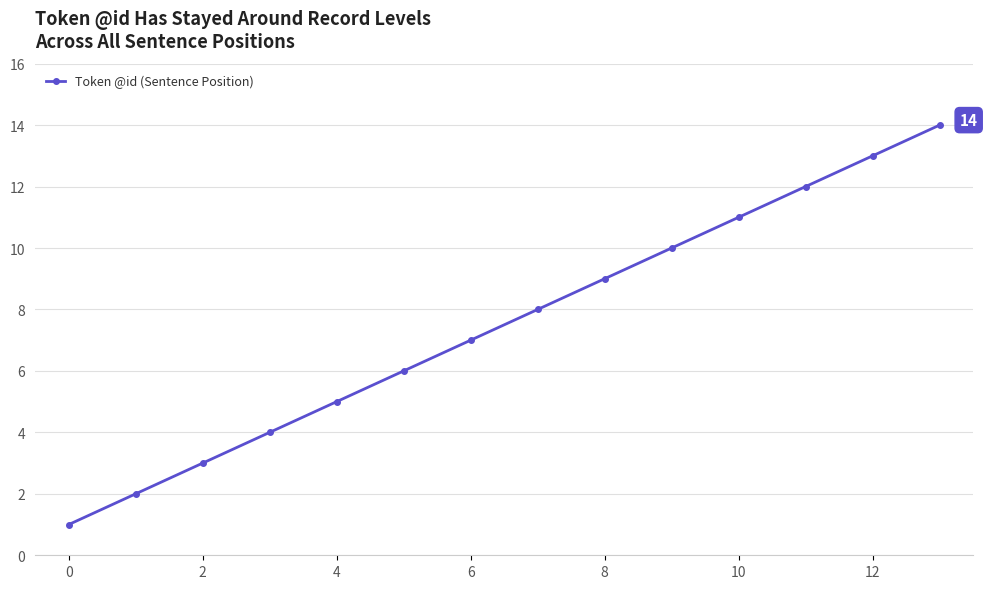

Reading left to right, transcribe all the data shown in this chart.

1	2	3	4	5	6	7	8	9	10	11	12	13	14